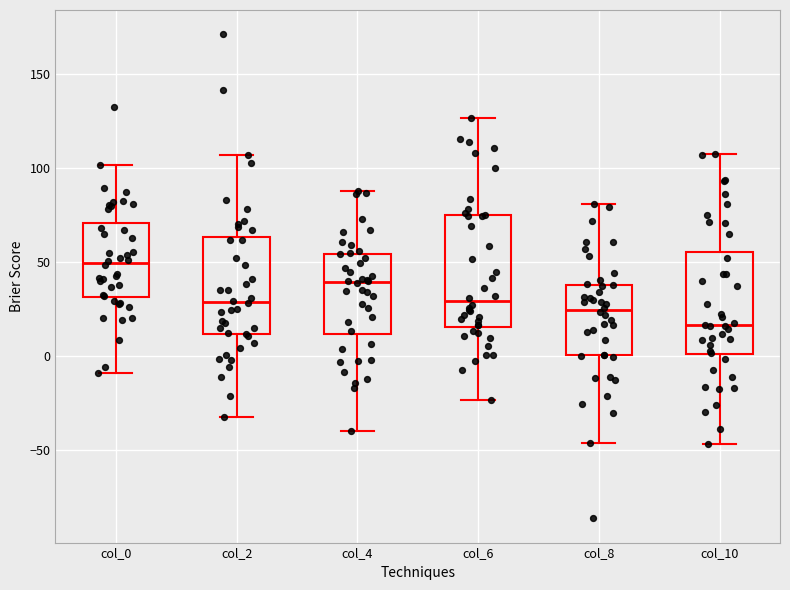

Which box's median line is the highest?

col_0